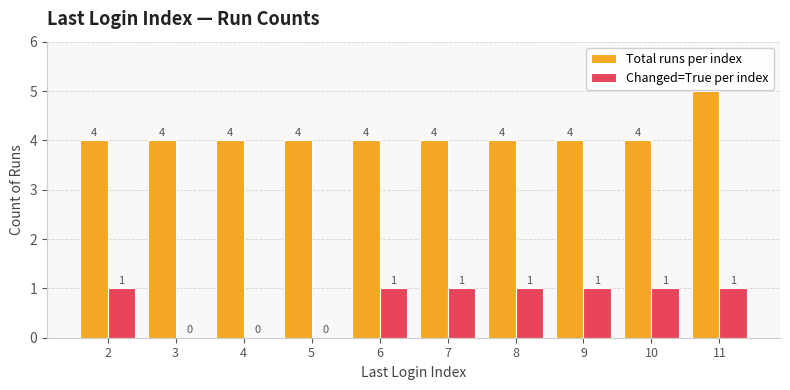

Which category has the highest value across all series?

11